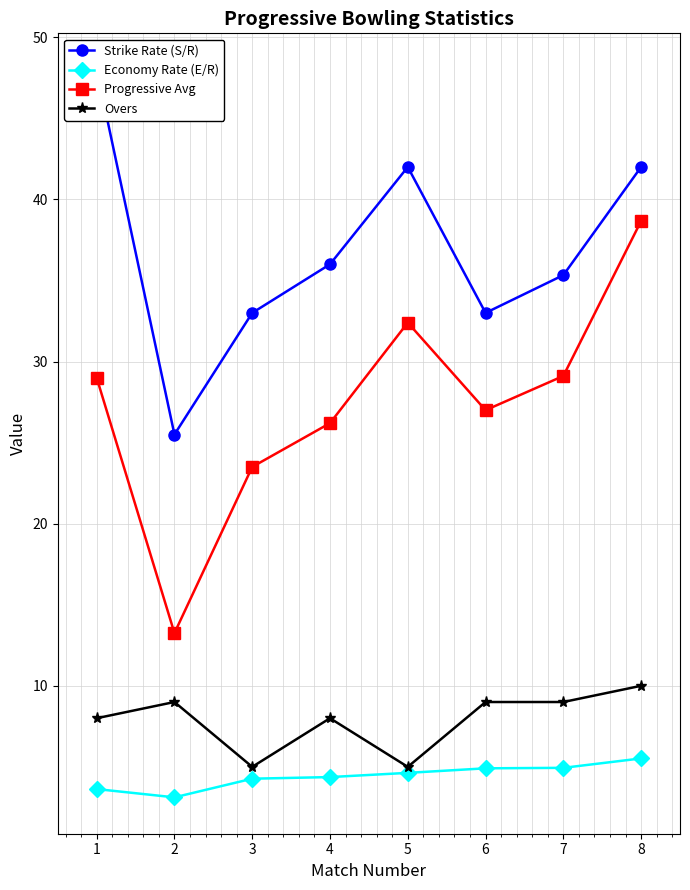

How many data points does each series have?

8